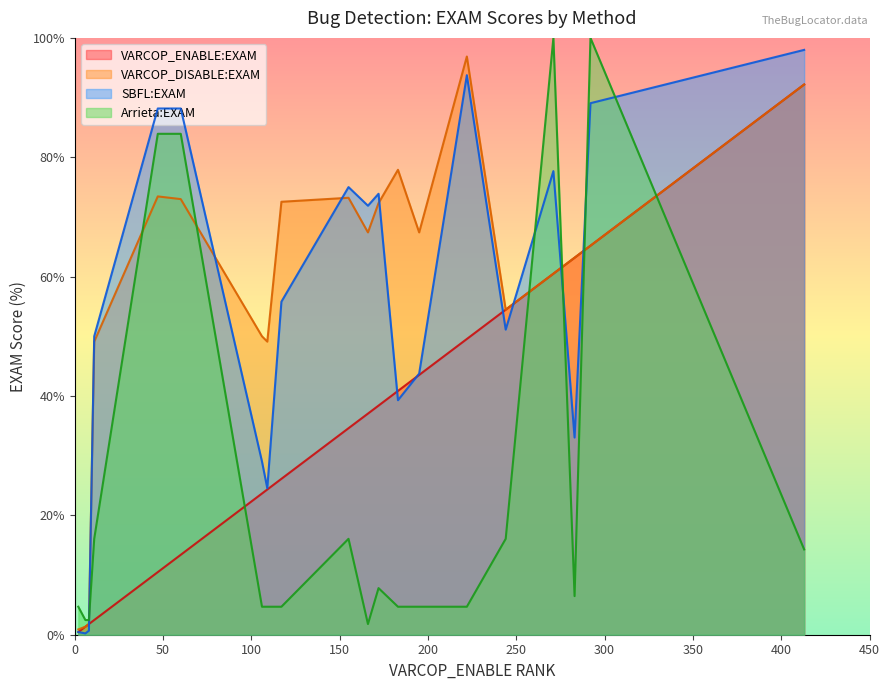

How many intersections are there between SBFL:EXAM and Arrieta:EXAM?

5